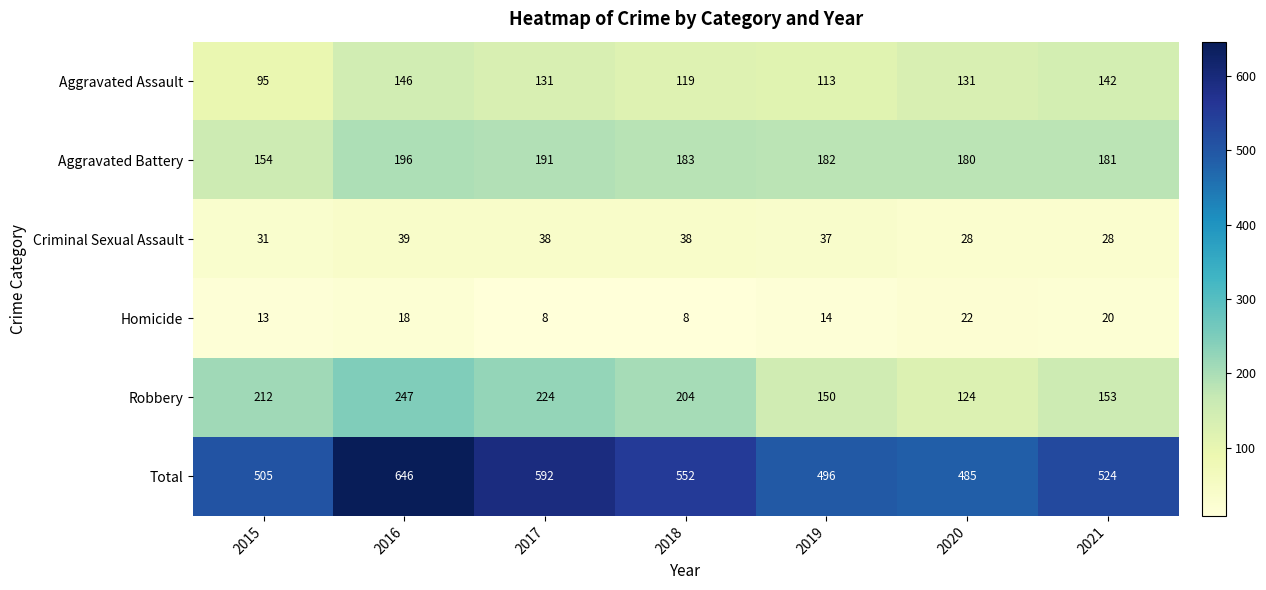

Which series has the largest range (max minus min)?

Total